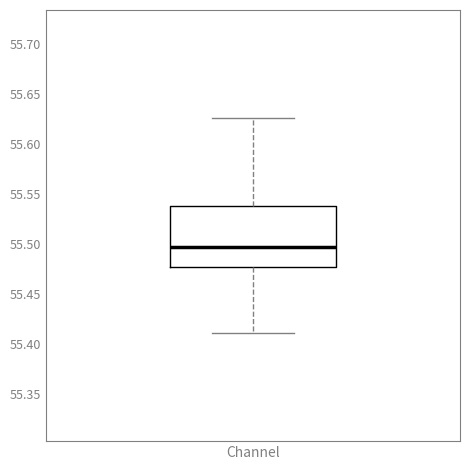

Transcribe this box plot: give where the median line is, the range the box spans, and where the two whiskers end, as read against the y-axis. The values are not printed on the chart, so give them approximately, as read against the axis.

median 55.495, box 55.480 to 55.540, whiskers 55.410 to 55.625